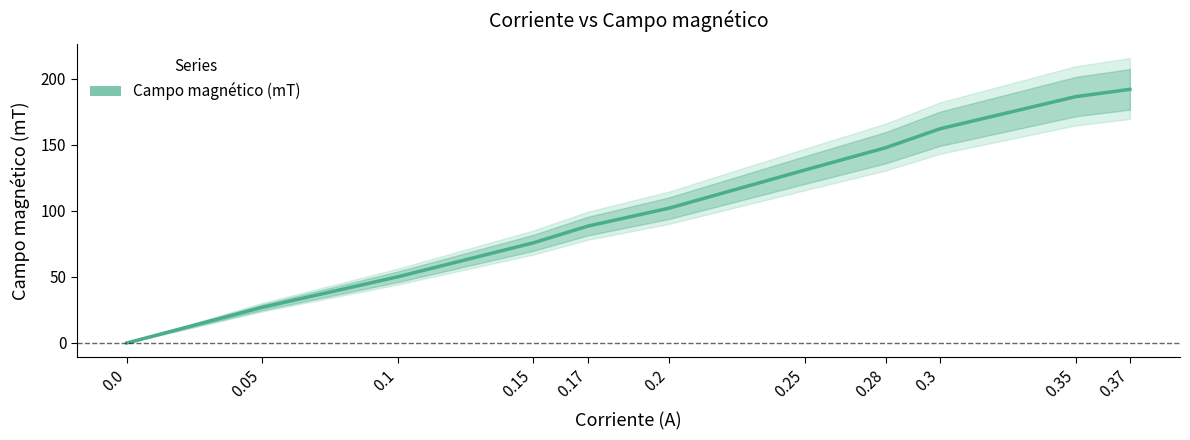

Reading left to right, extract all data points from this chart.

0.0=0.0	0.05=27.0	0.1=50.1	0.15=75.8	0.17=88.4	0.2=102.0	0.25=130.8	0.28=147.8	0.3=162.1	0.35=186.4	0.37=191.9